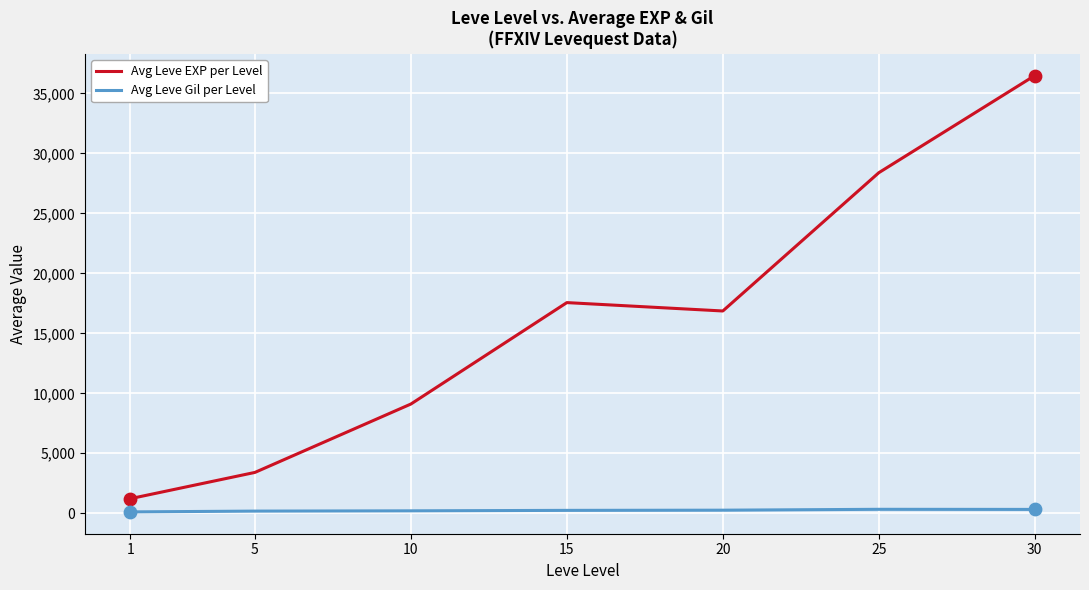

Which series has the largest range (max minus min)?

Avg Leve EXP per Level